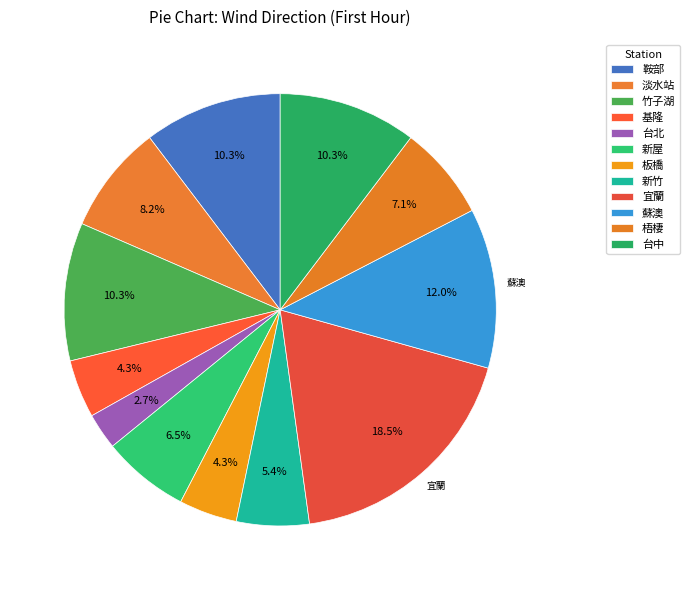

How many segments does this pie chart have?

12